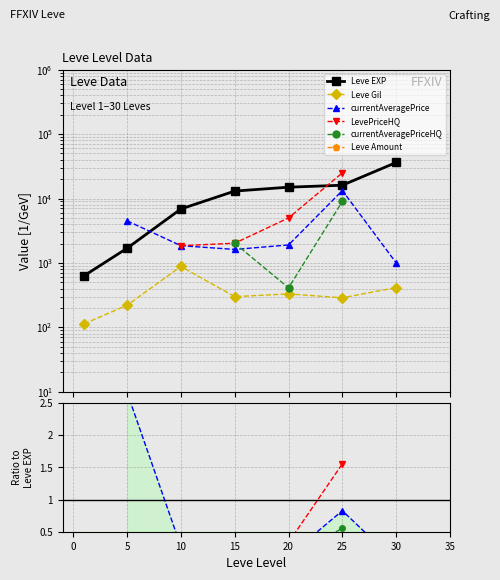

True or false: currentAveragePriceHQ and Leve Amount intersect in this chart.

False